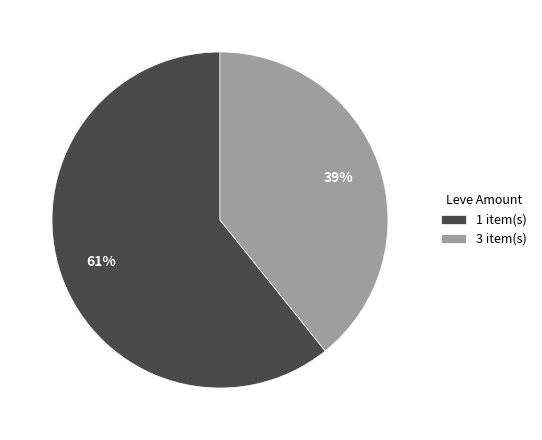

Which has a higher value, 1 item(s) or 3 item(s)?

1 item(s)